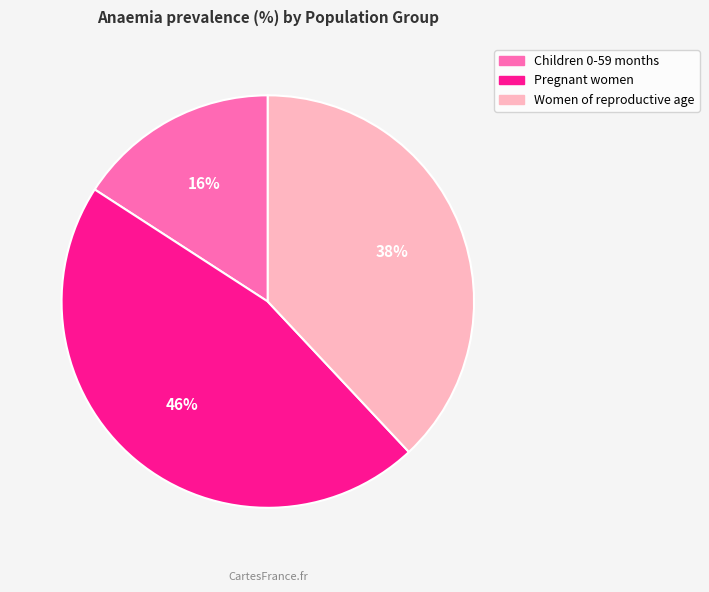

Which category has the biggest portion of the pie?

Pregnant women